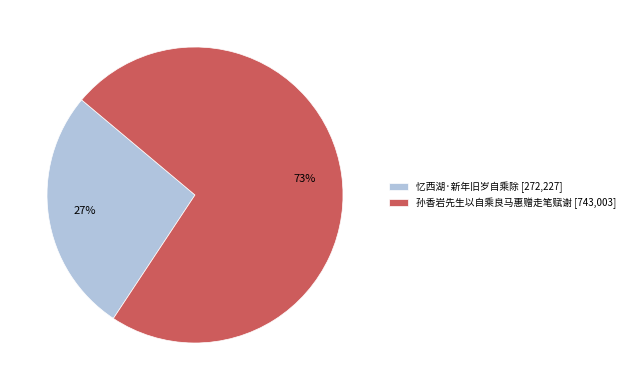

Approximately how many times larger is the value at 忆西湖·新年旧岁自乘除 compared to 孙香岩先生以自乘良马惠赠走笔赋谢?

0.4